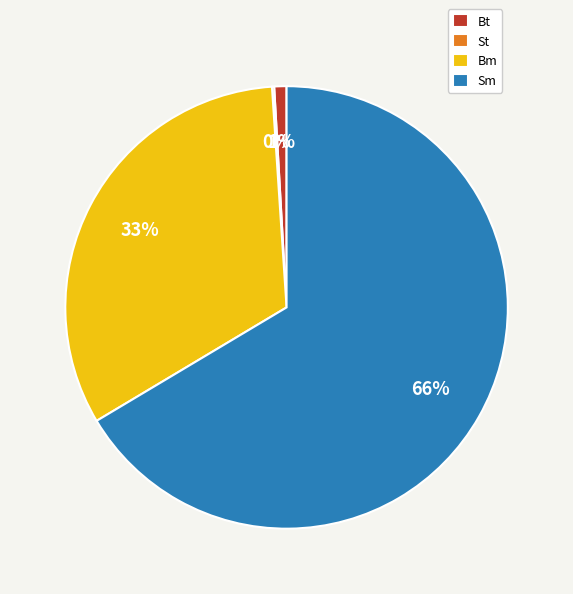

The Bt slice represents 11% of the pie. True or false?

False